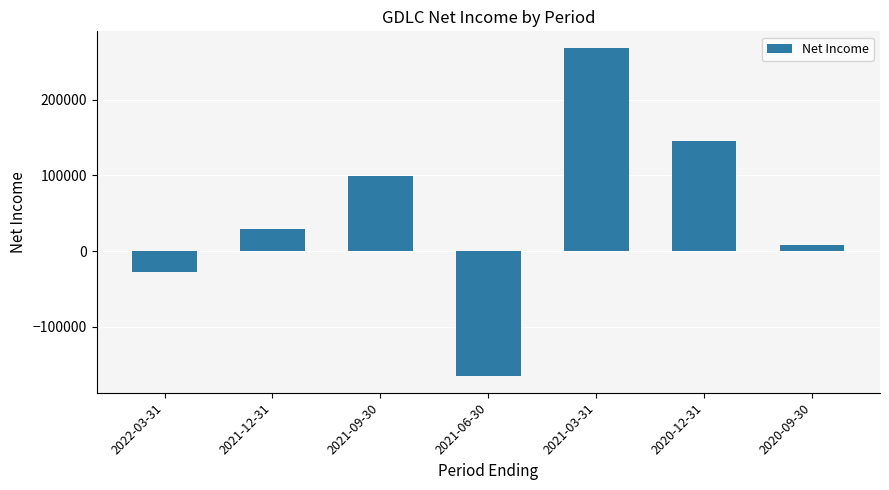

Which label corresponds to the smallest value in the chart?

2021-06-30